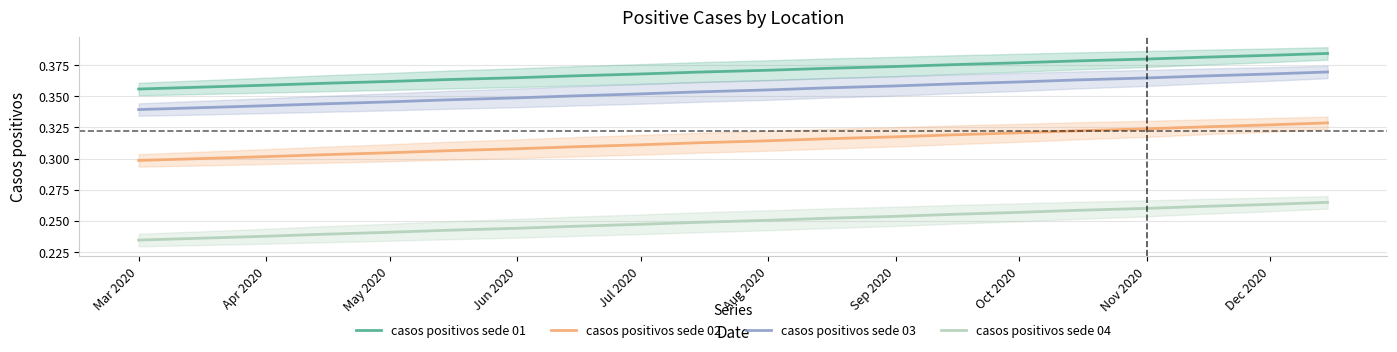

At which label is casos positivos sede 03 closest to 0?

Mar 2020